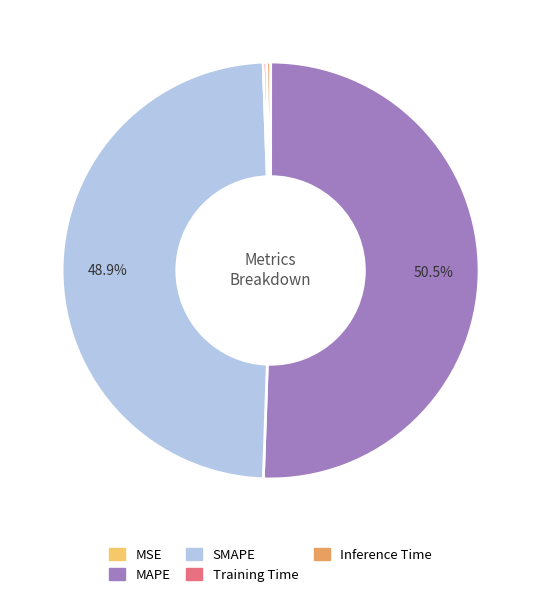

Which category has the biggest portion of the pie?

MAPE